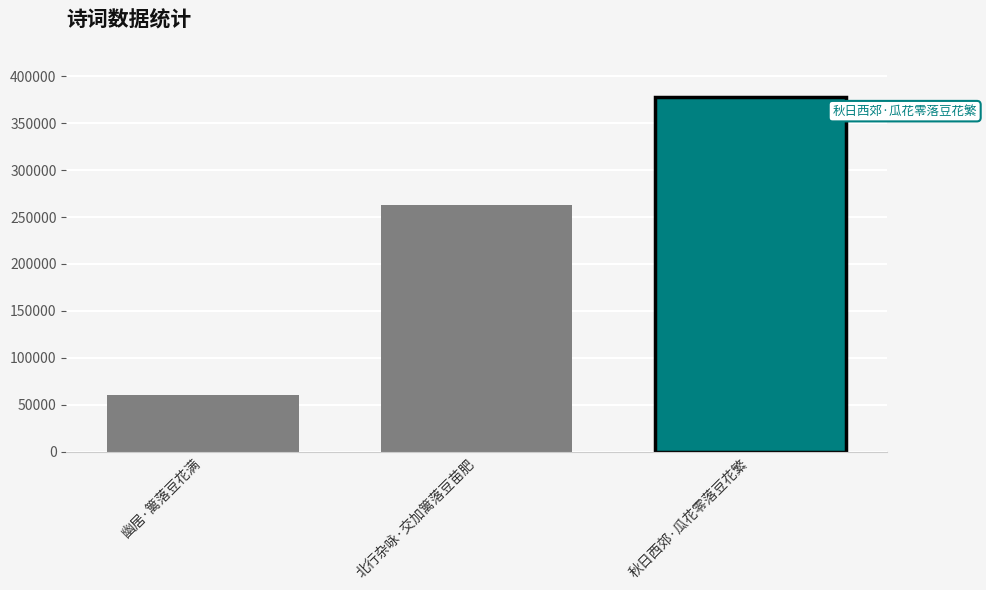

How many bars are there in total?

3